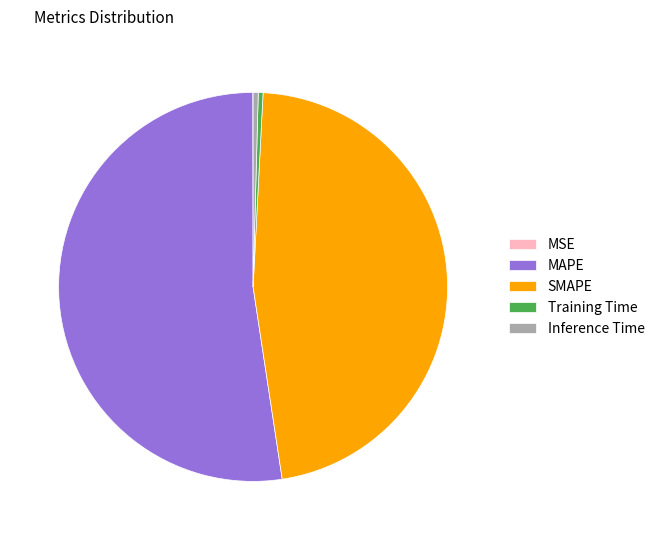

Is it true that Inference Time is 13% of the pie?

False